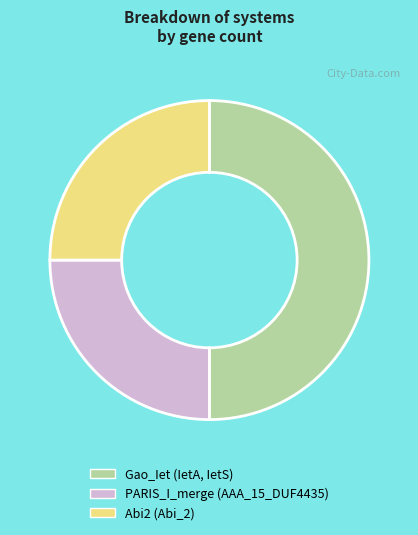

Does PARIS_I_merge (AAA_15_DUF4435) represent more than half of the total?

No